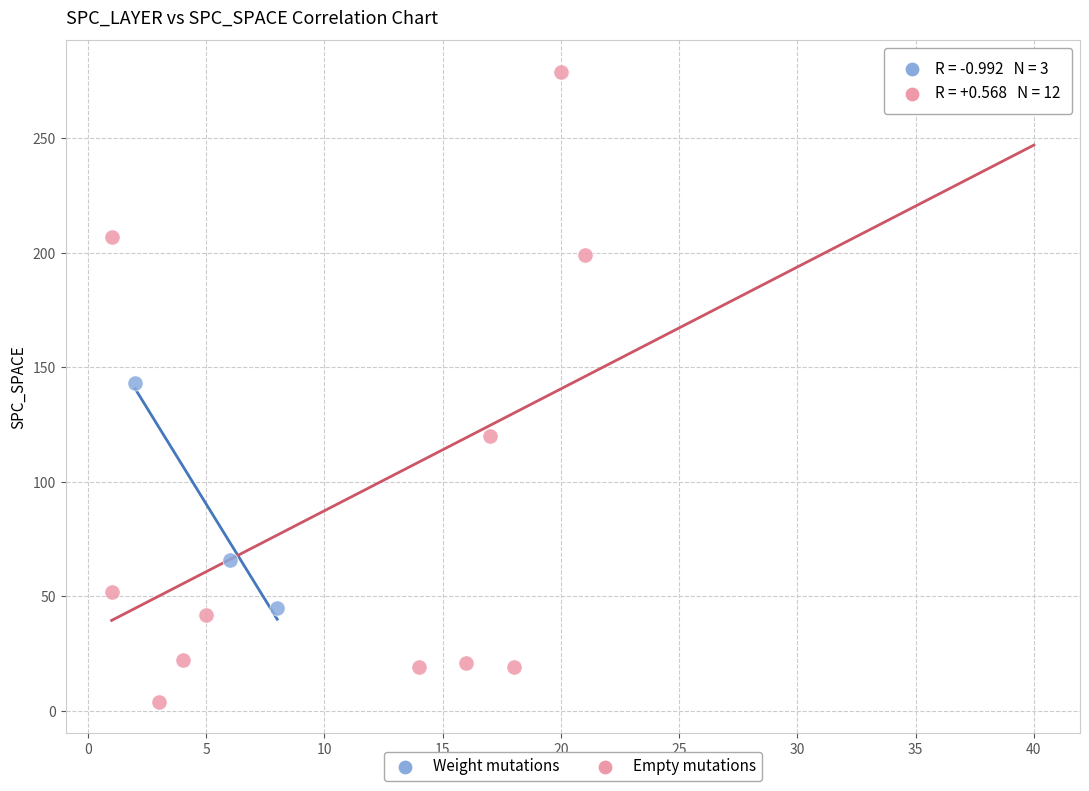

Which series has the widest spread of Y values?

Empty mutations